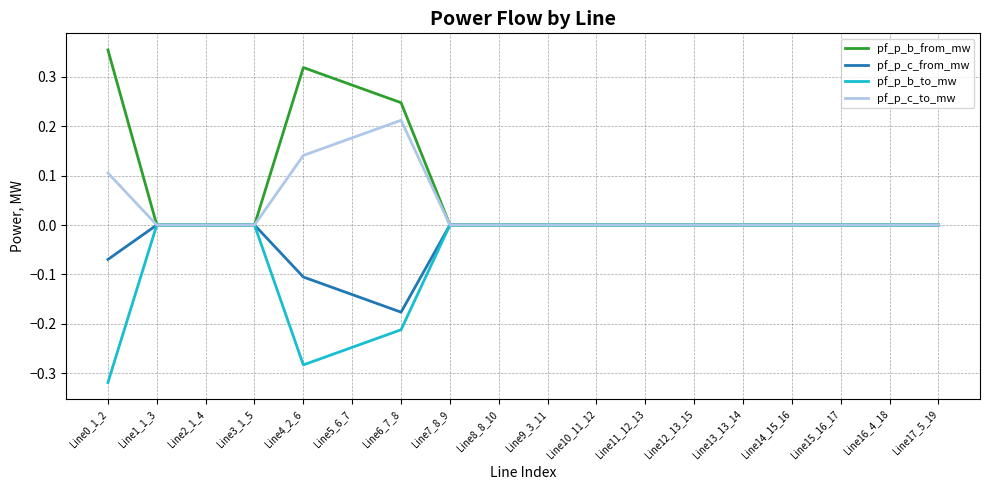

Rank the series by their average value, from highest to lowest.

pf_p_b_from_mw, pf_p_c_to_mw, pf_p_c_from_mw, pf_p_b_to_mw